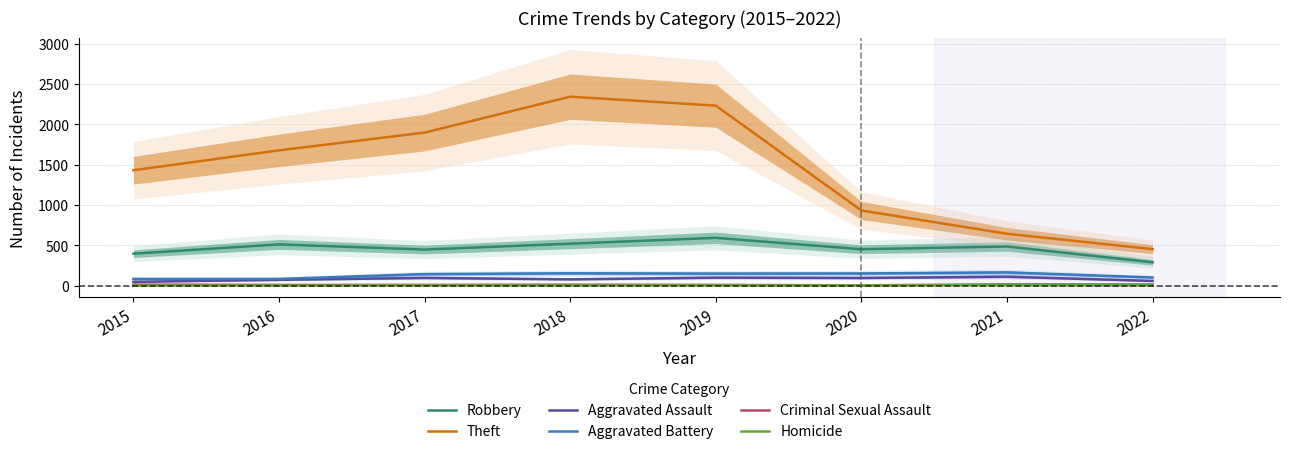

Where is Aggravated Assault nearest to the value 78?

2018